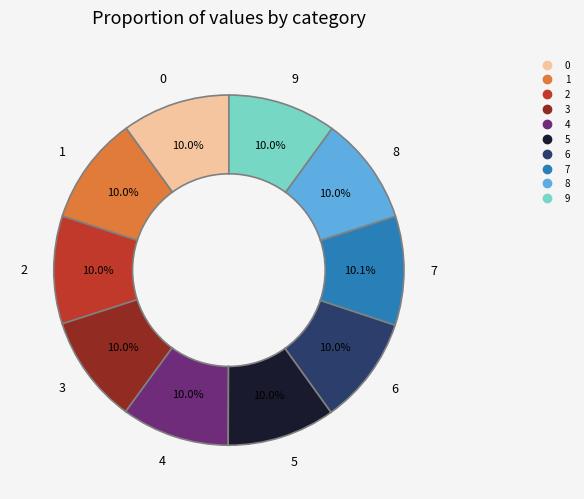

How many slices are in this pie chart?

10